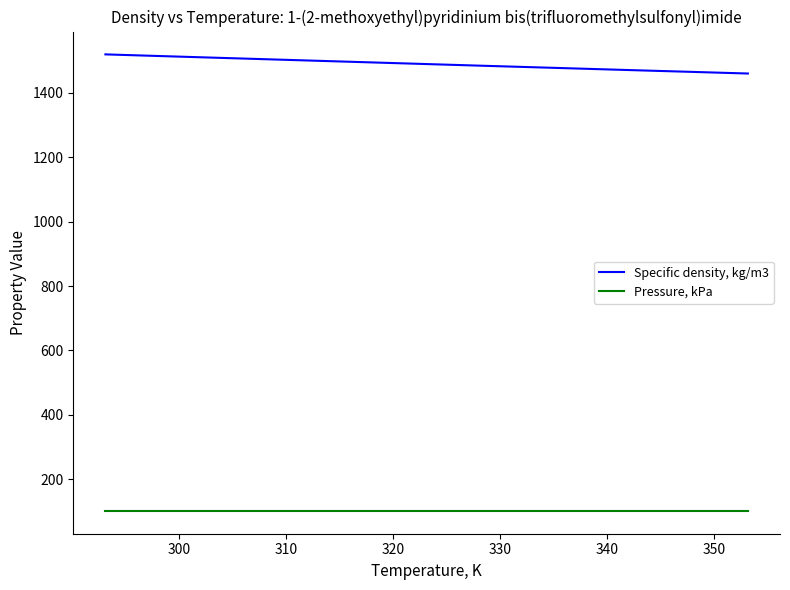

What is the highest value of the Specific density, kg/m3 series?

1520.0